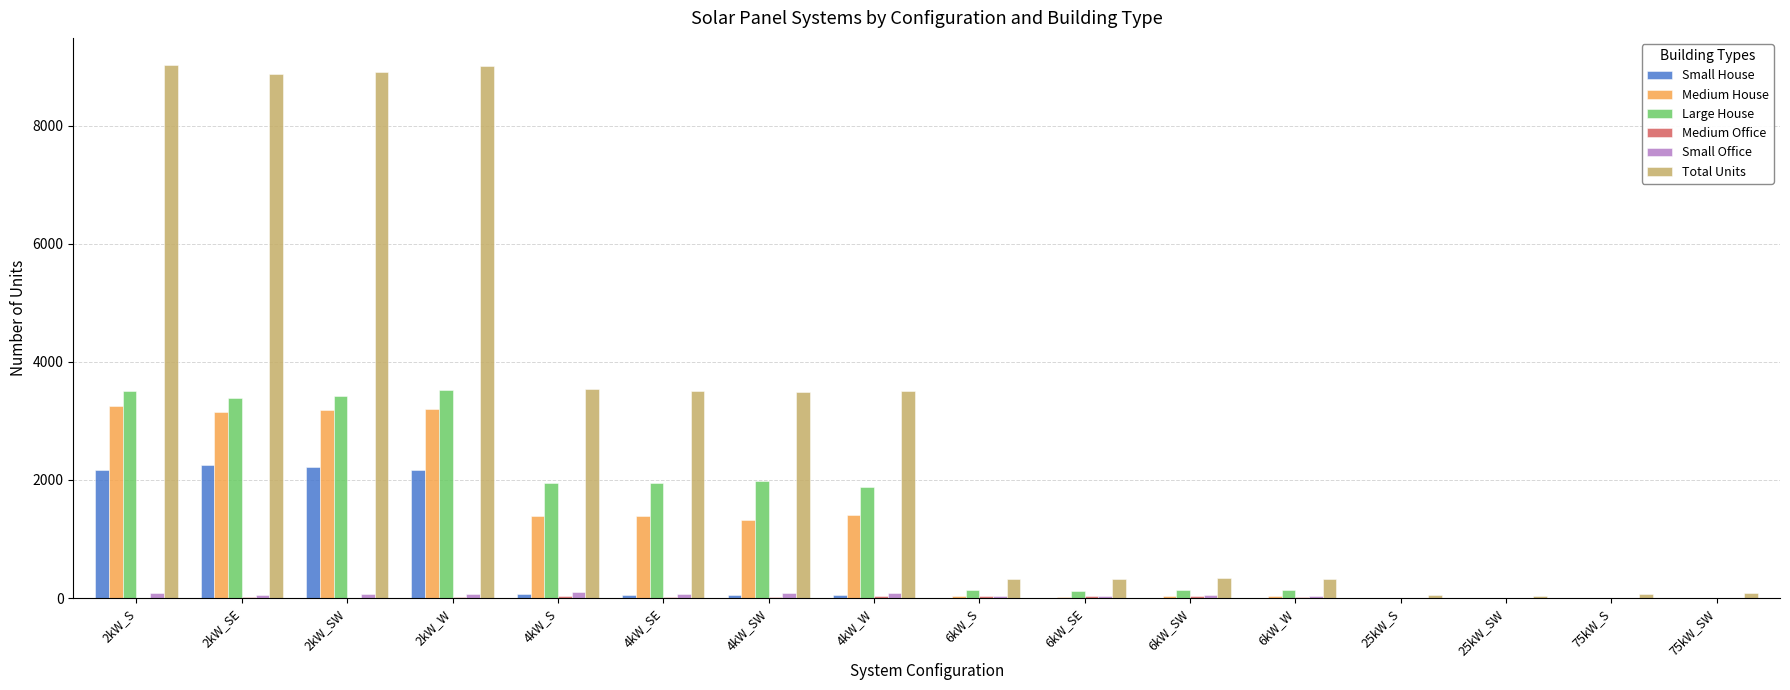

What is the sum of all Large House values?

22151